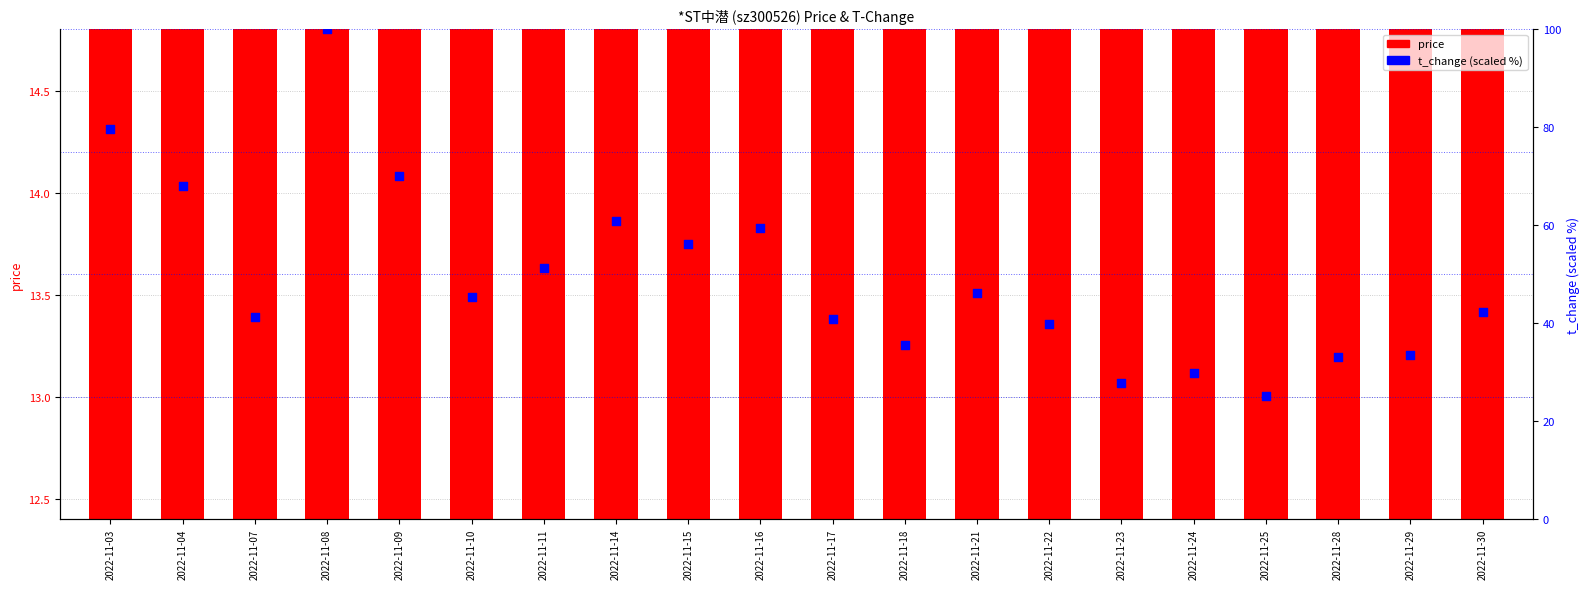

Which series has the largest total across all categories?

t_change